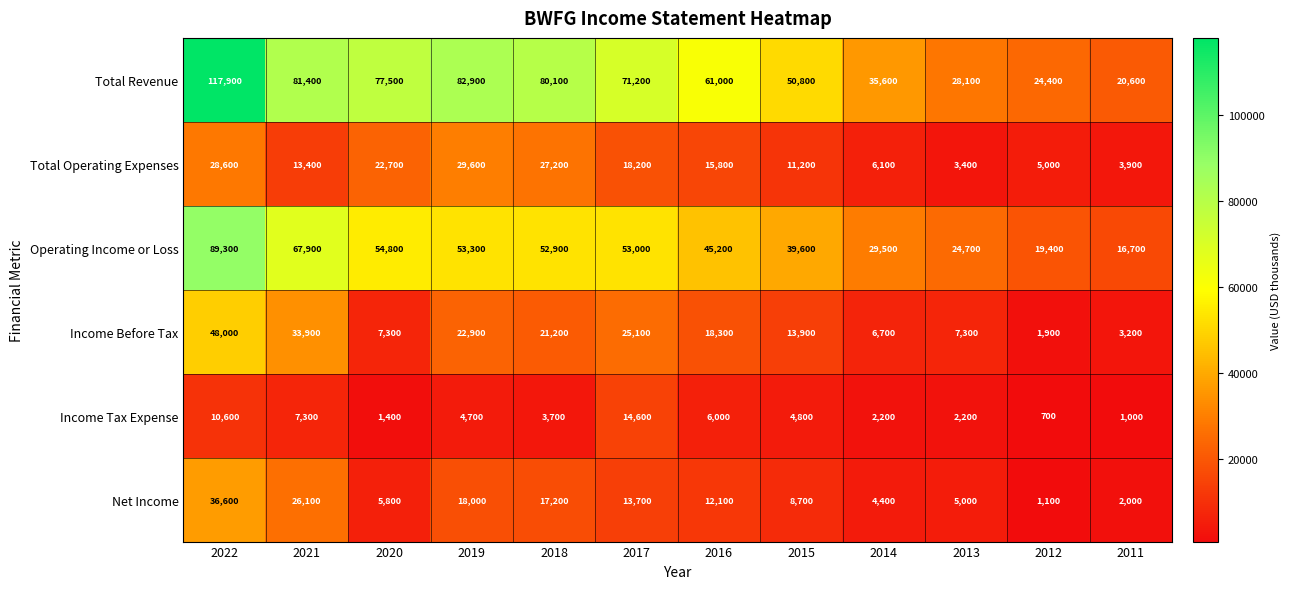

What is the difference between the Net Income values at 2011 and 2021?

24100